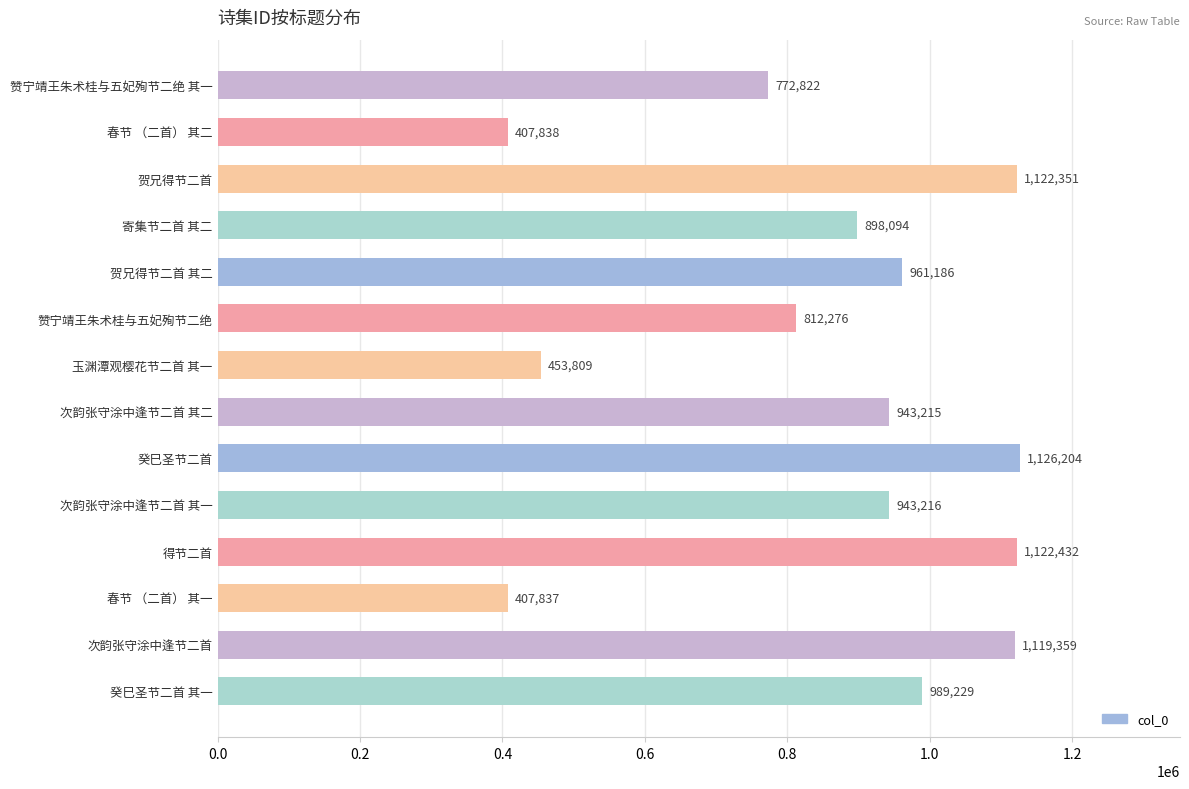

What is the maximum value shown in the chart?

1126204